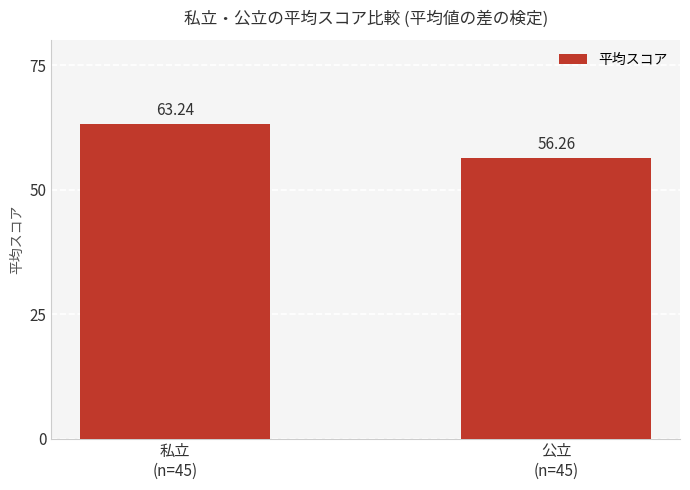

Count the number of data series in this chart.

1